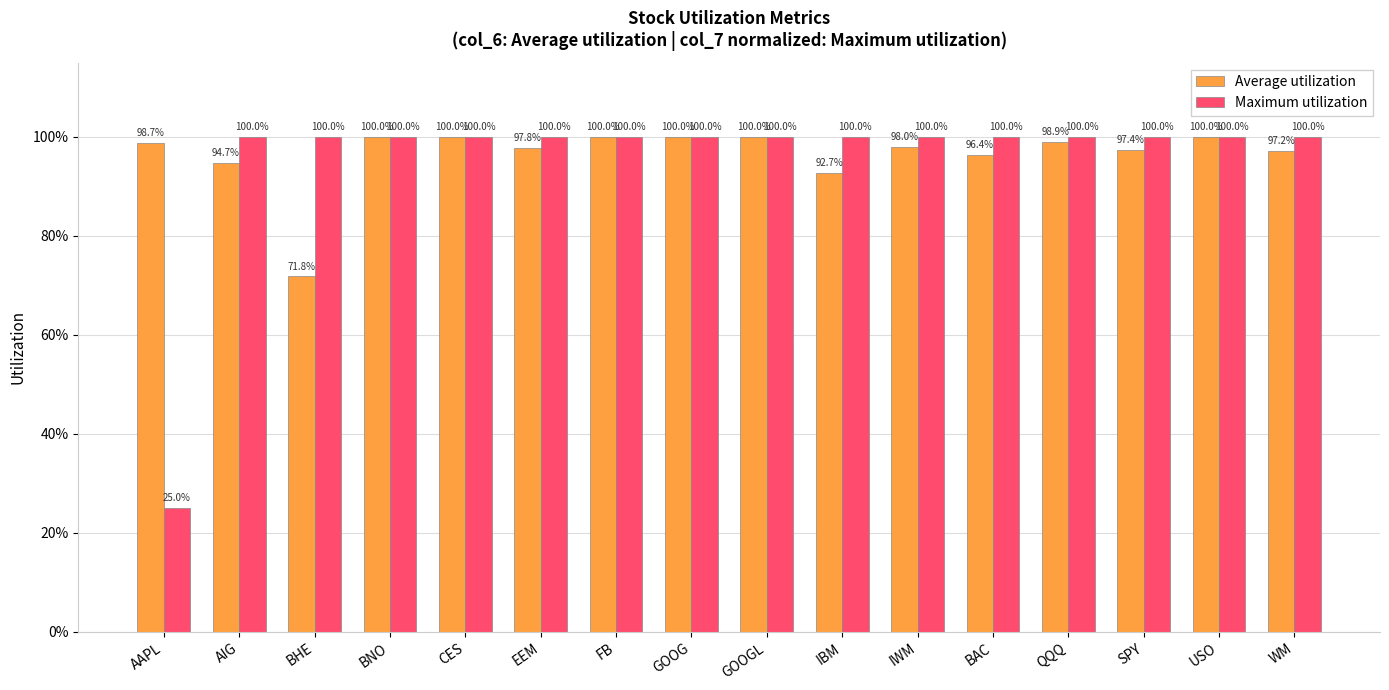

Read the Average utilization value at FB.

1.0